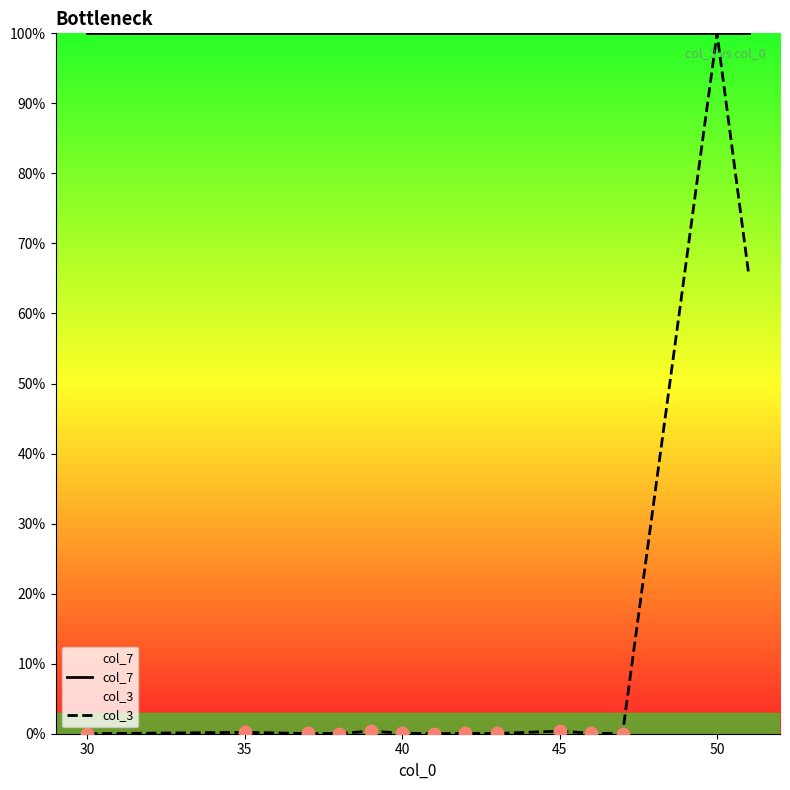

What are all the series names shown in the legend?

col_7, col_3